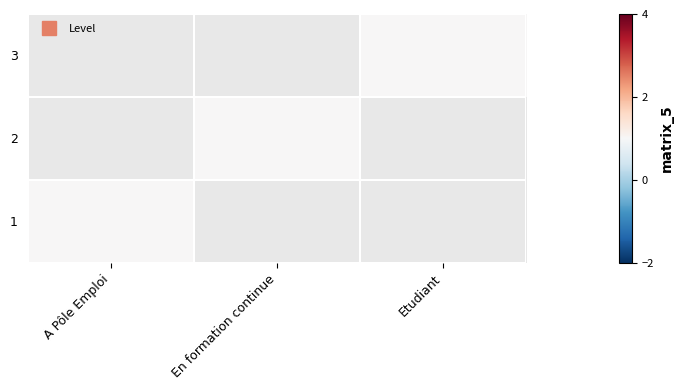

Which has a higher value, Etudiant or A Pôle Emploi?

A Pôle Emploi